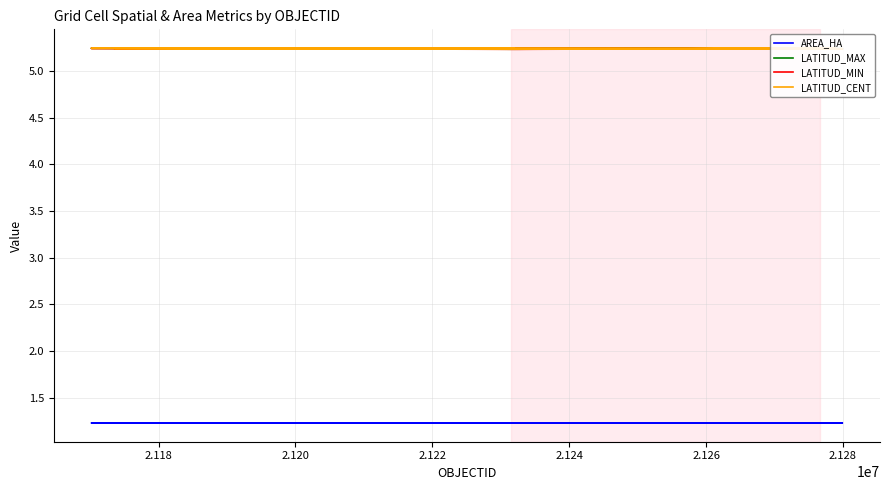

True or false: LATITUD_MAX has more than 1 interior local peaks.

True